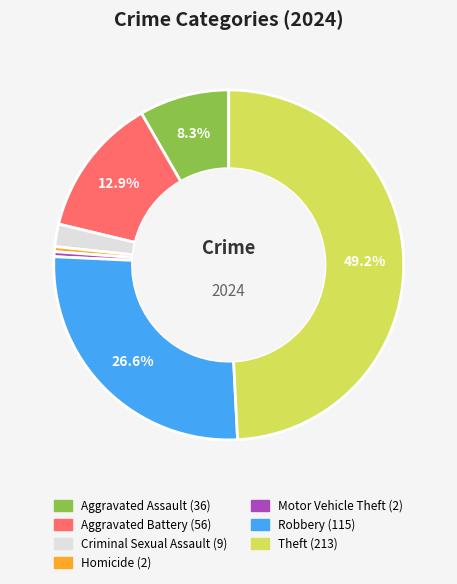

Does any single category account for the majority?

No